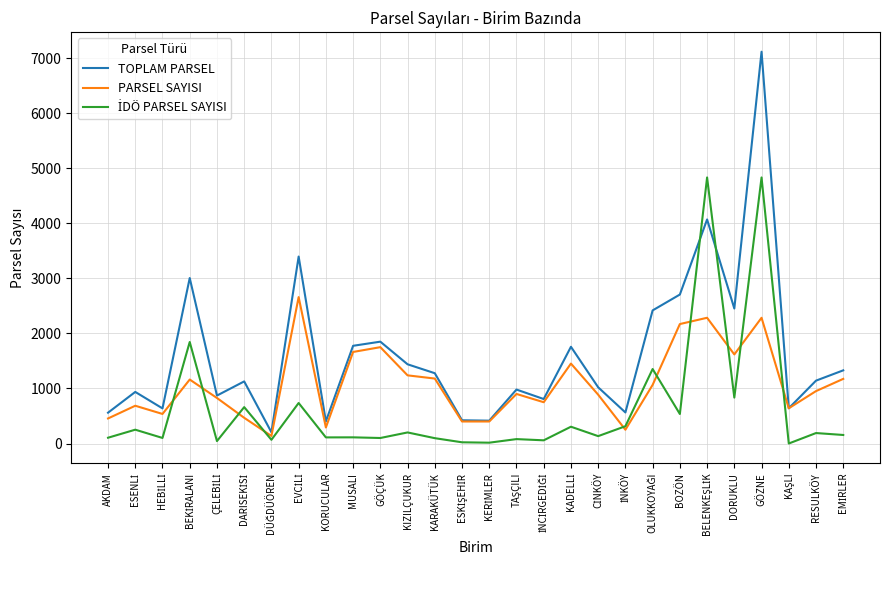

What is the spread (max minus min) of values at BOZÖN?

2170